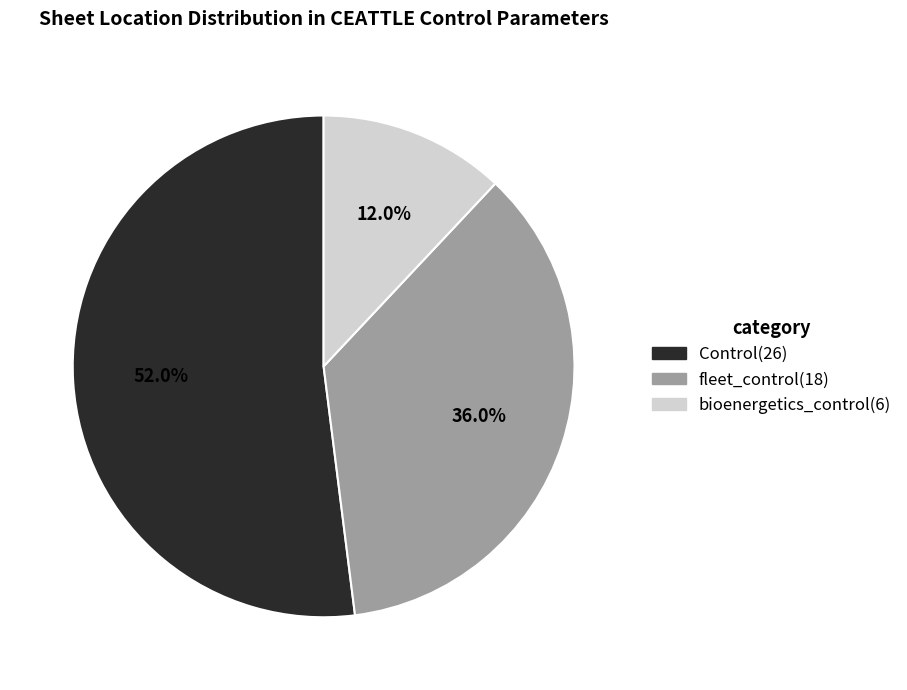

Is it true that Control is 52% of the pie?

True